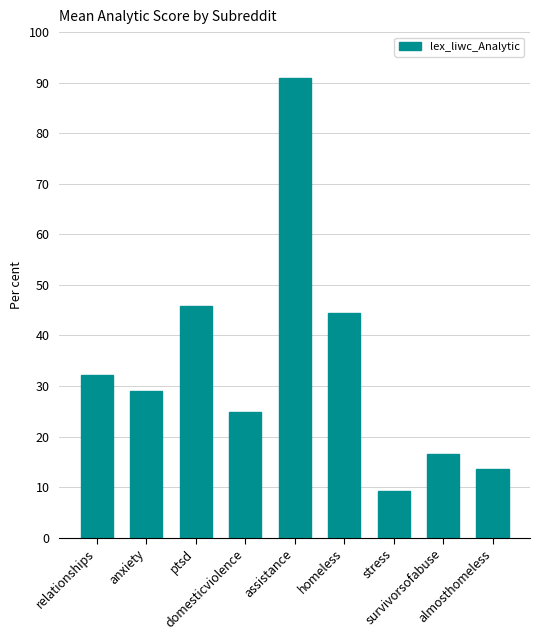

What is the change in value from ptsd to stress?

-36.6